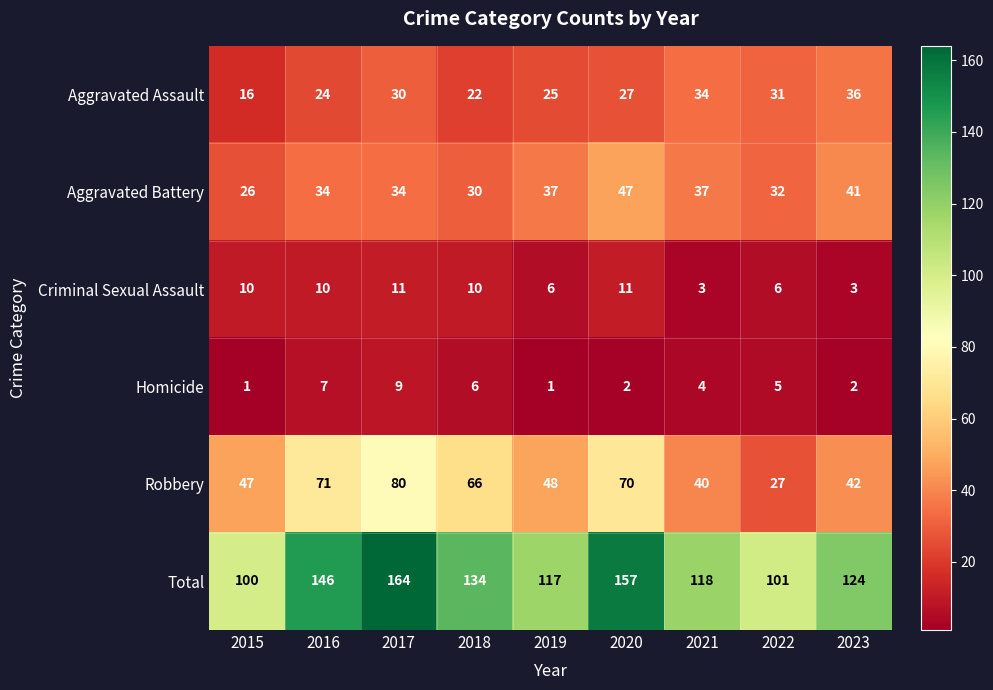

Count the number of data series in this chart.

6